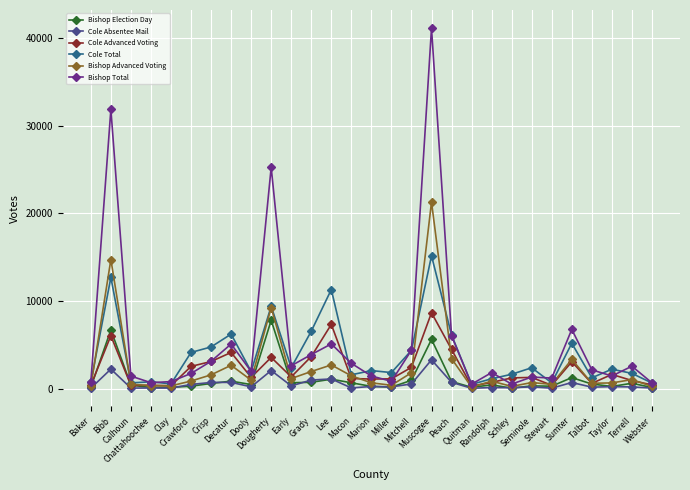

What is the difference between the Cole Absentee Mail values at Calhoun and Crisp?

644